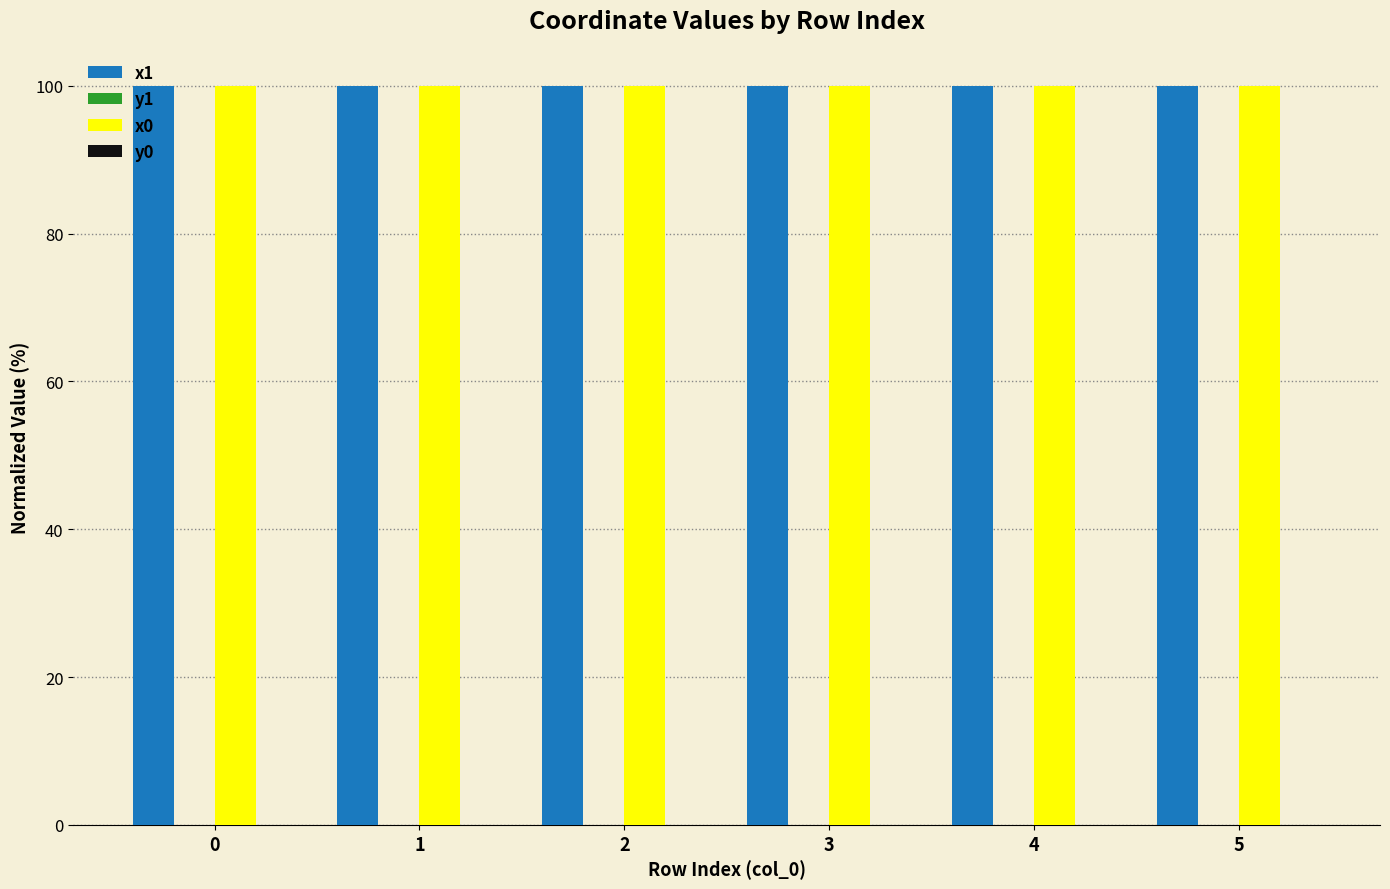

True or false: x0 has a value of 144.6 at 0.

False